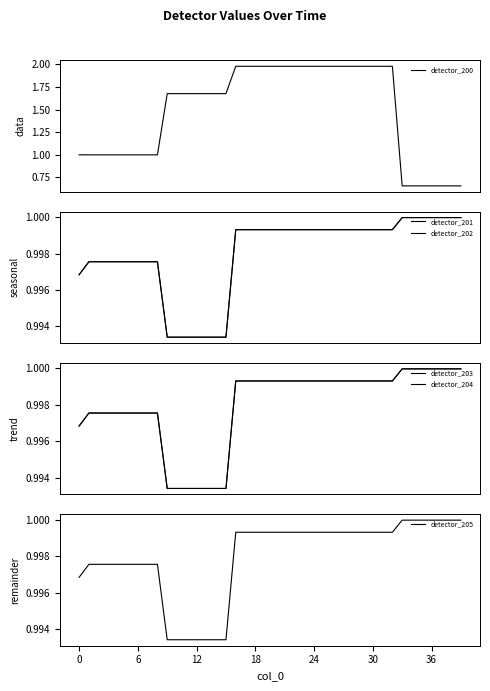

Which series has the largest total across all categories?

detector_200